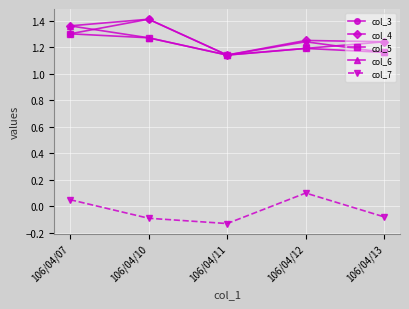

True or false: col_7 and col_5 cross at least once.

False